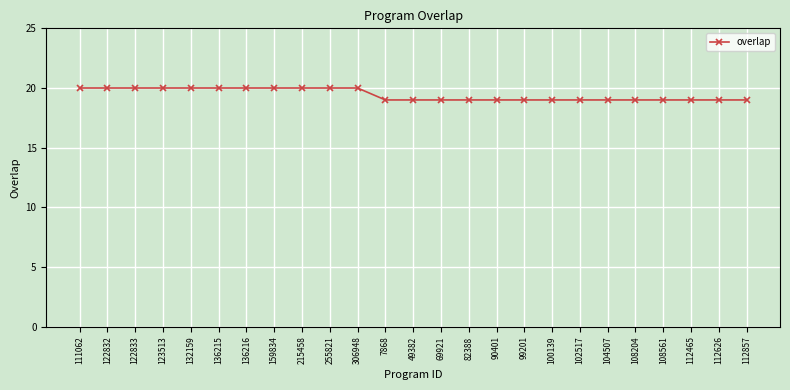

Approximately how many times larger is the value at 69921 compared to 112626?

1.0